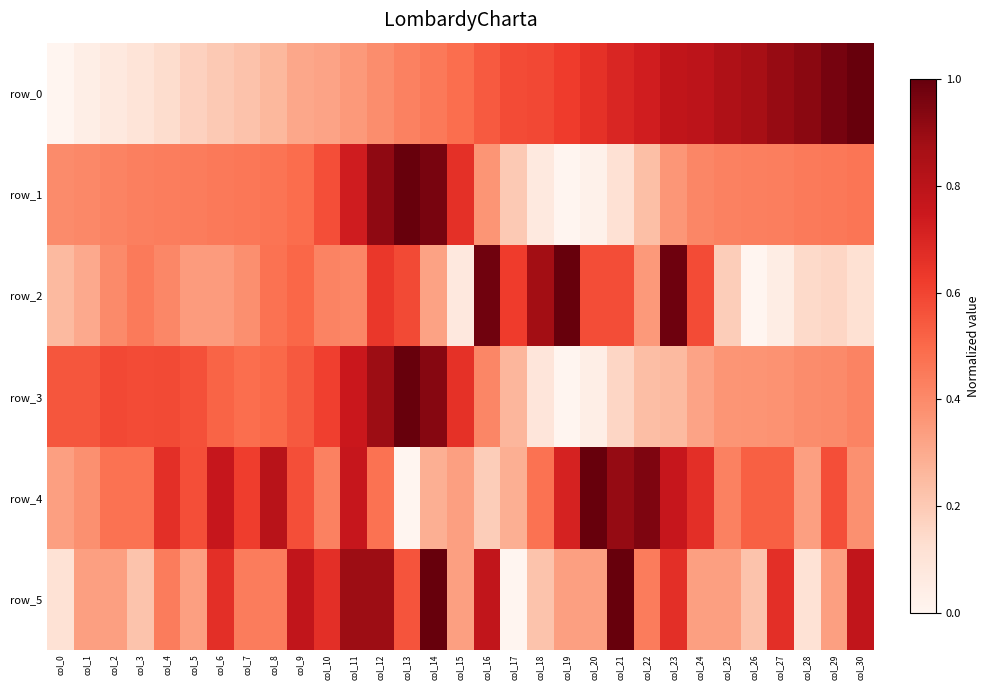

Is the value of row_3 at col_17 greater than the value of row_4 at col_15?

No